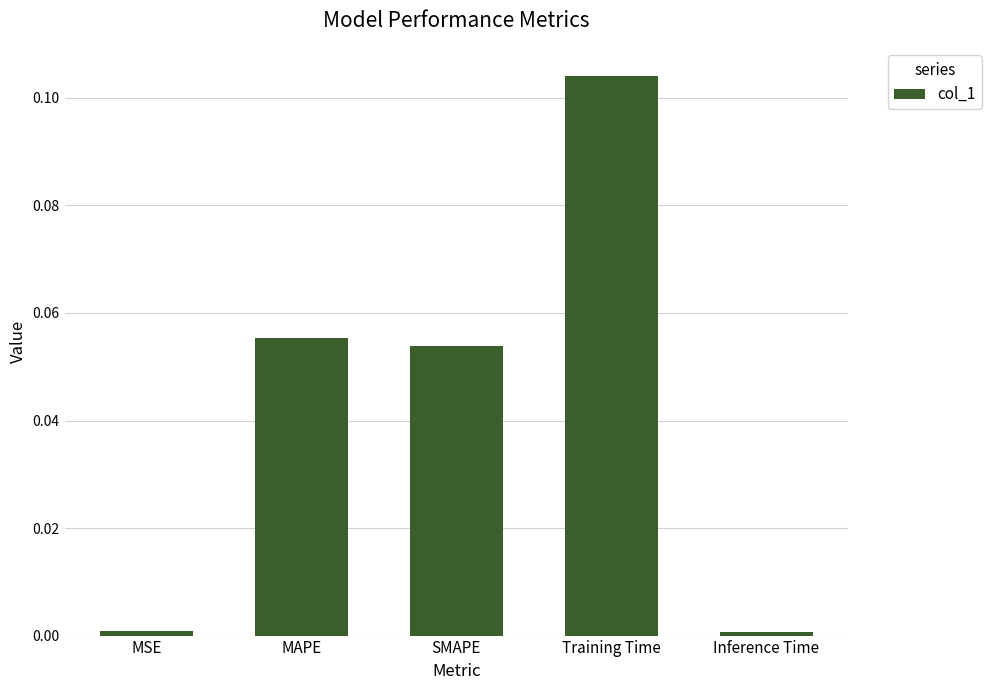

At which category does the chart reach its peak across all series?

Training Time